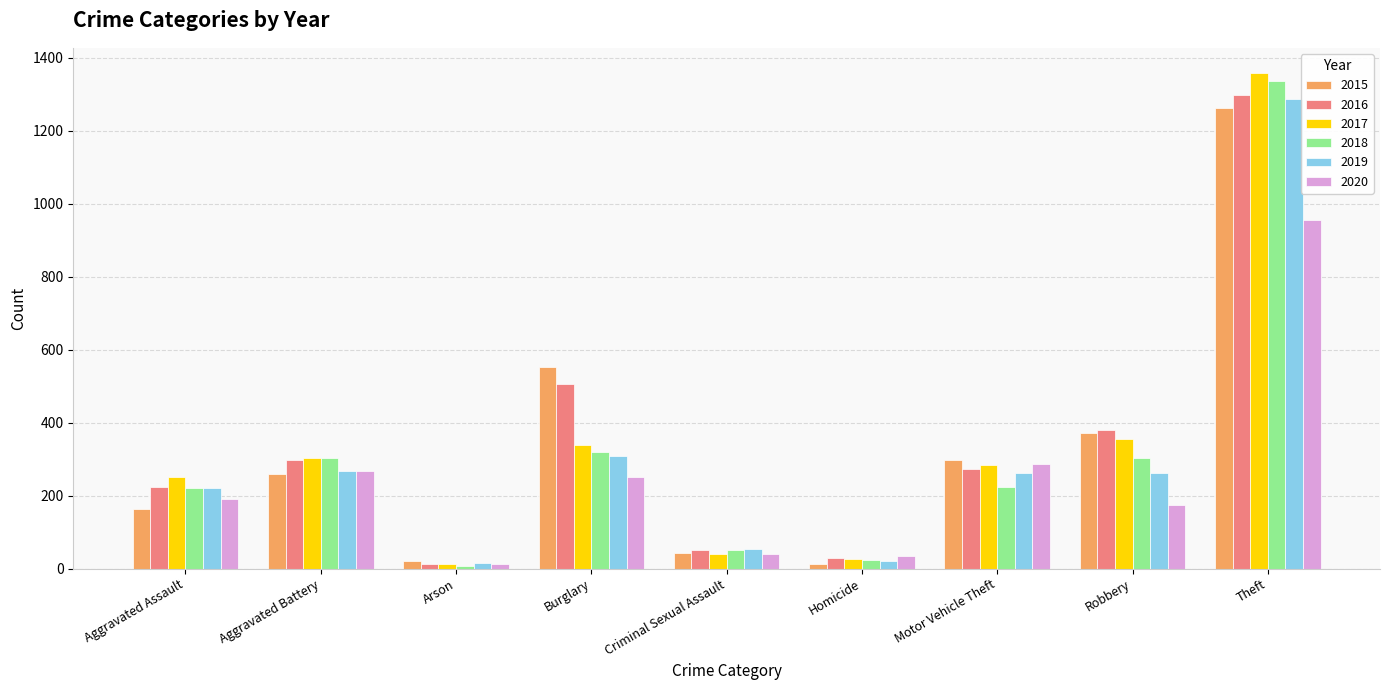

Is the value of 2018 at Robbery greater than the value of 2015 at Aggravated Assault?

Yes